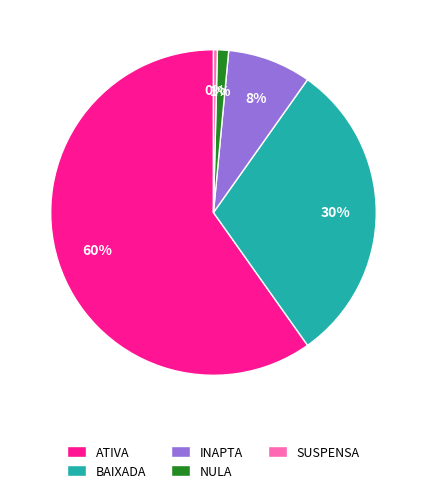

Which slice is the largest?

ATIVA